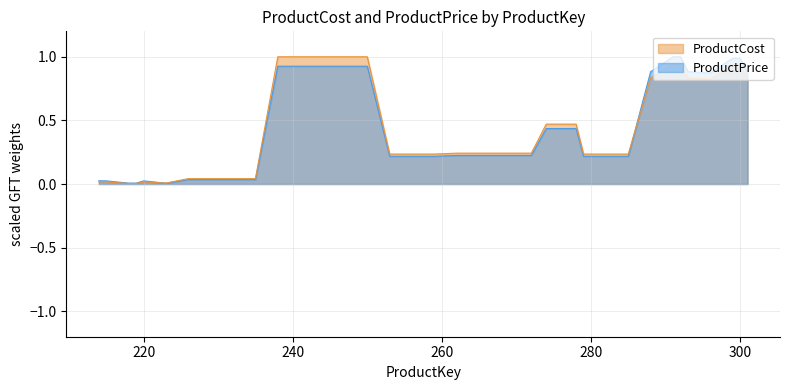

How many lines are shown in the chart?

2